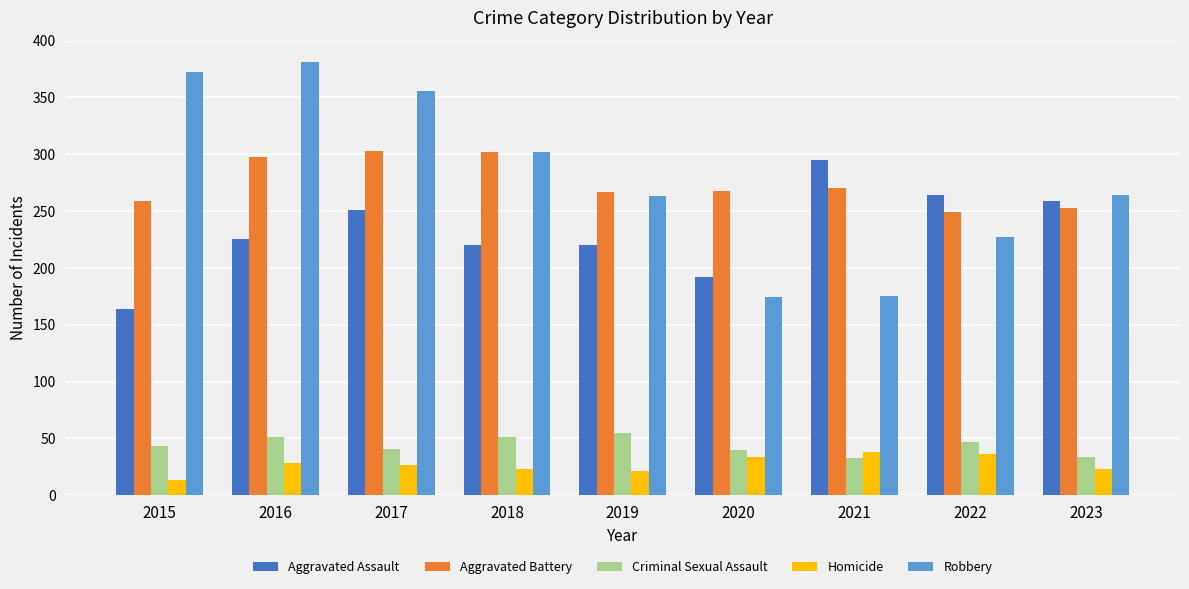

What is the total value across all series at 2016?

983